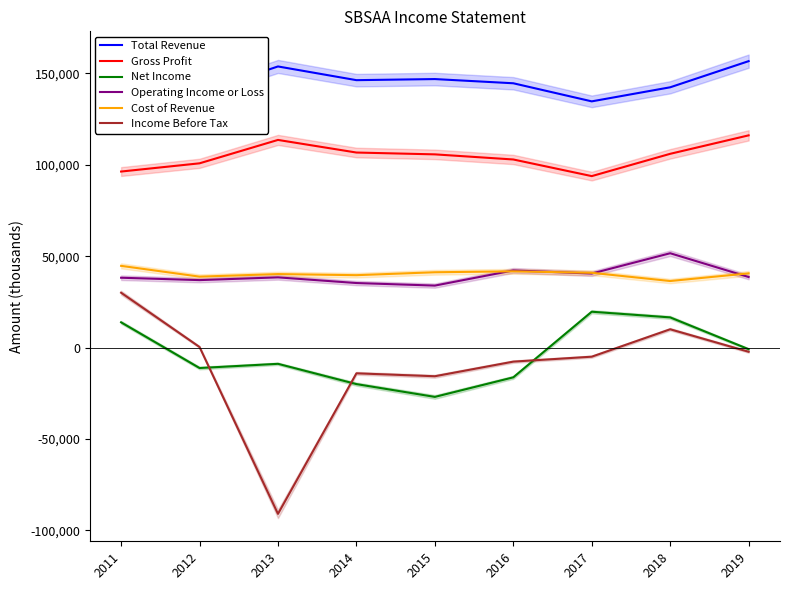

How many data points in Cost of Revenue are above 40600?

4